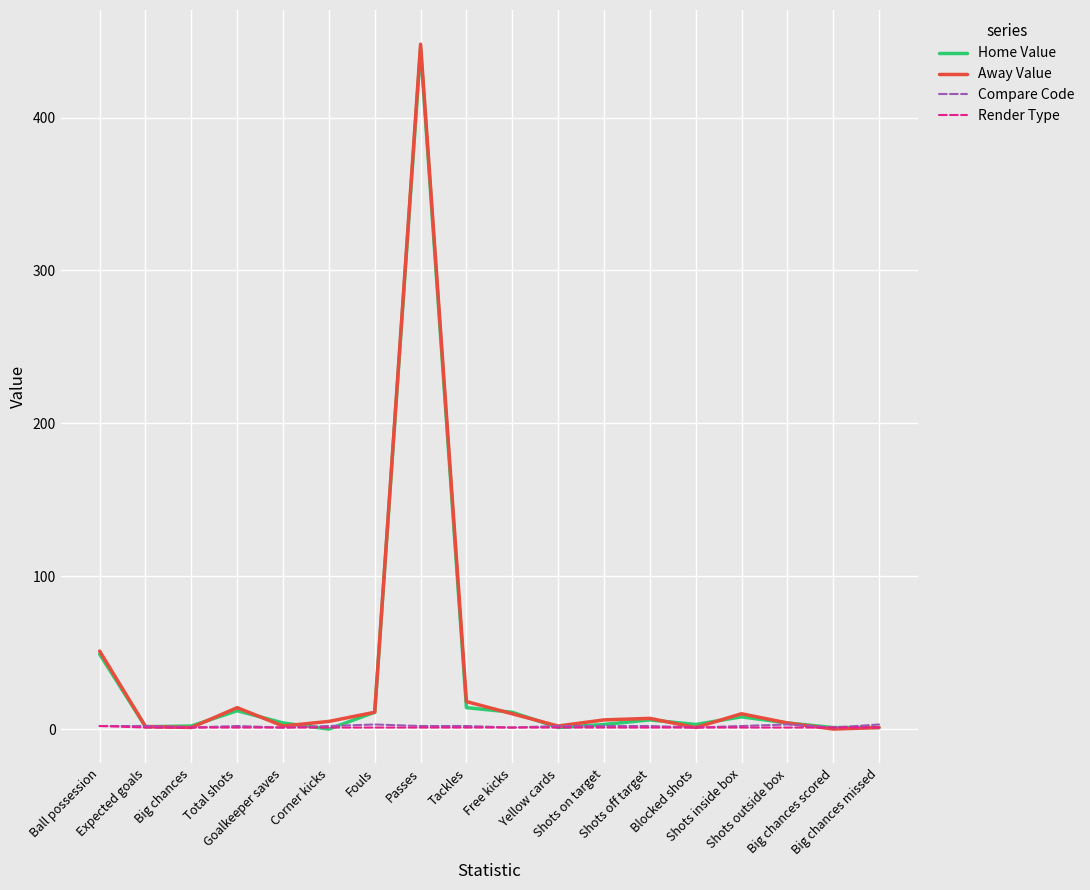

Is this an area chart (filled region under the line)?

No